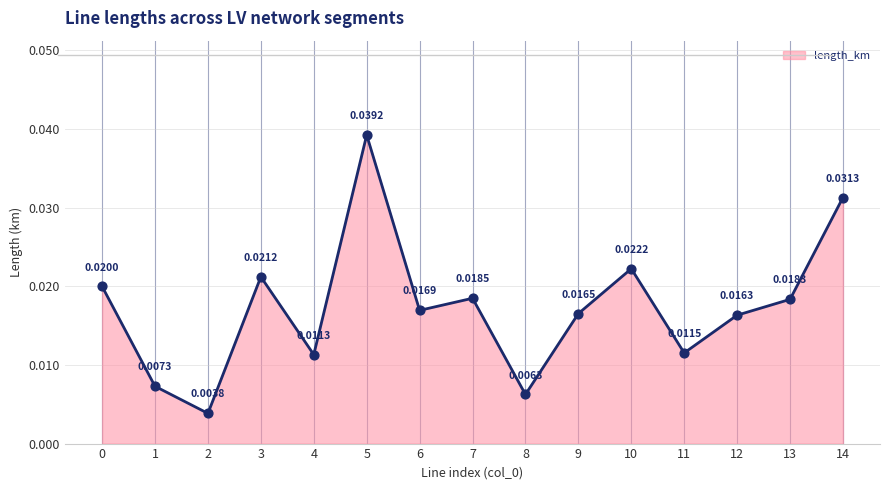

Which has a higher value, 1 or 10?

10